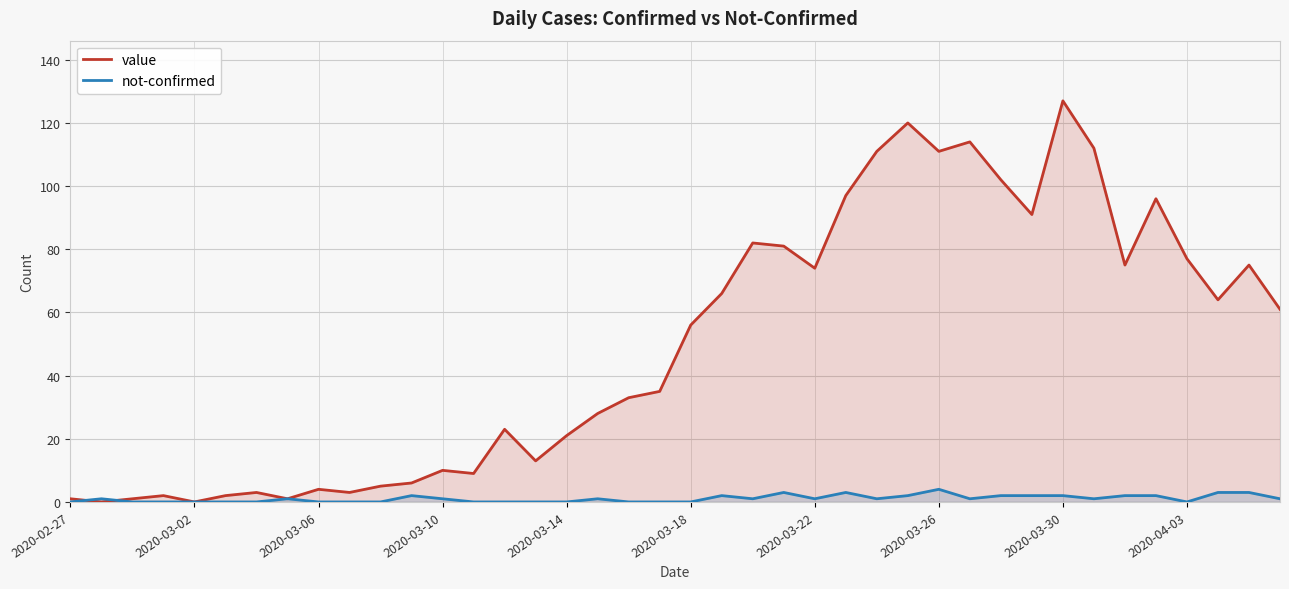

Which series has the widest spread of values?

value